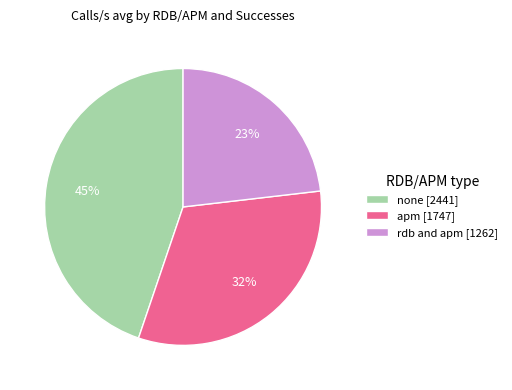

Which category has the smallest portion of the pie?

rdb and apm [1262]